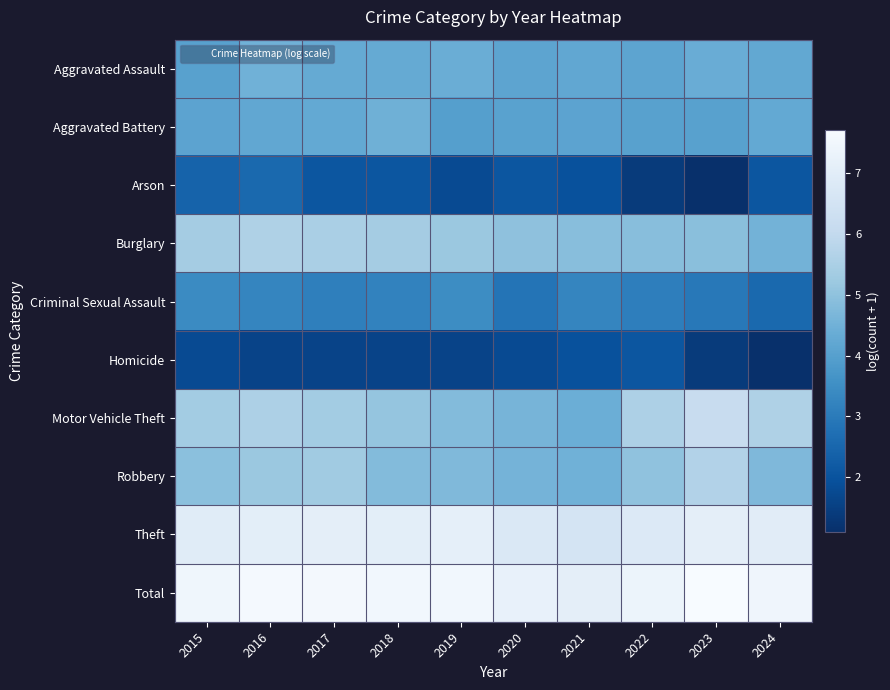

What is the greatest value displayed?

7.7